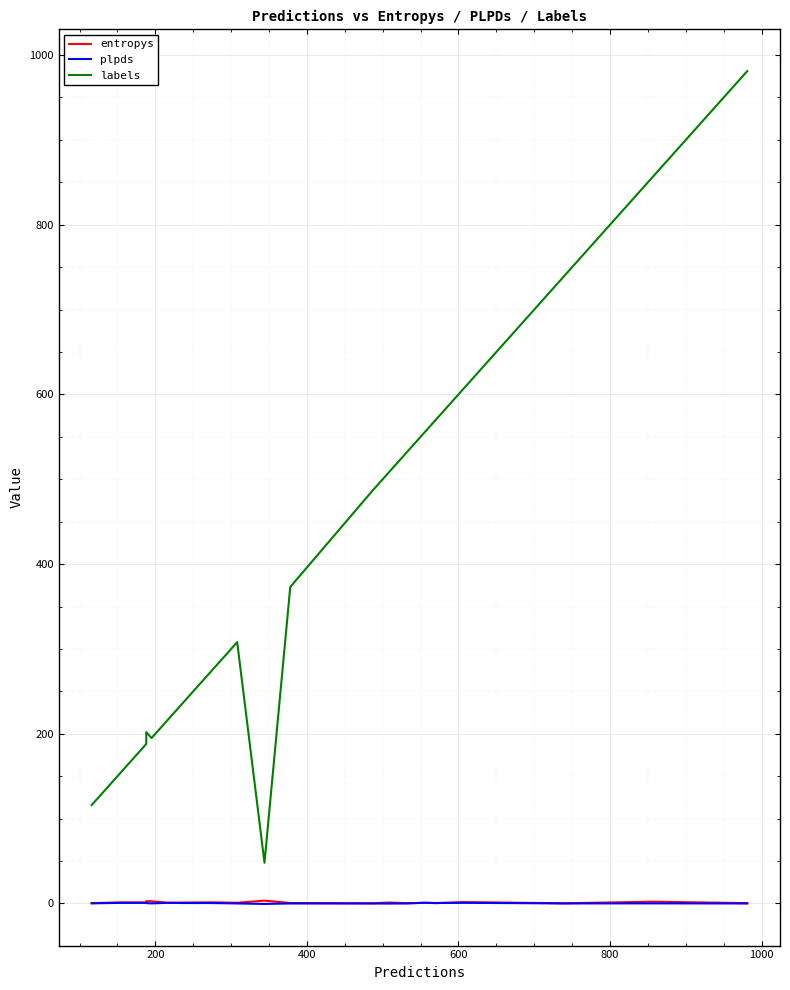

How many values in the labels series are below 373?

10